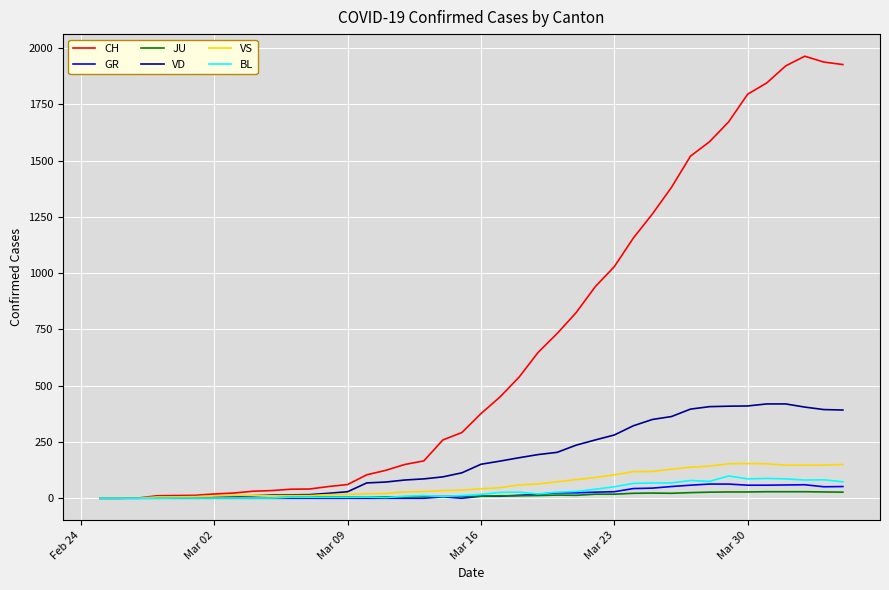

What is the difference between the maximum and minimum values in the VS series?

154